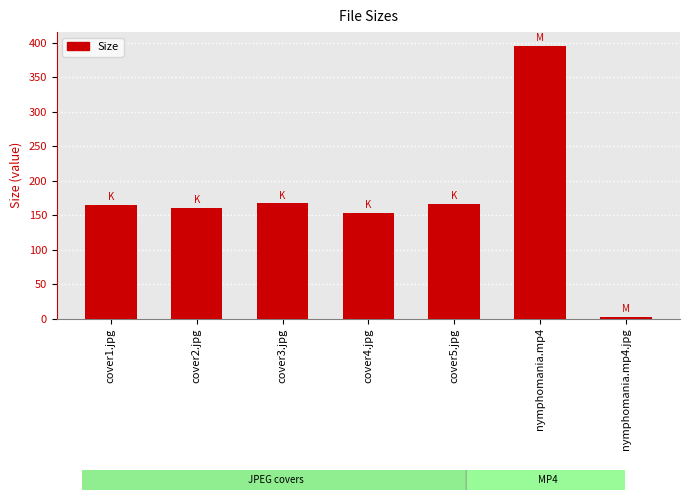

Count the number of values greater than 164.

4